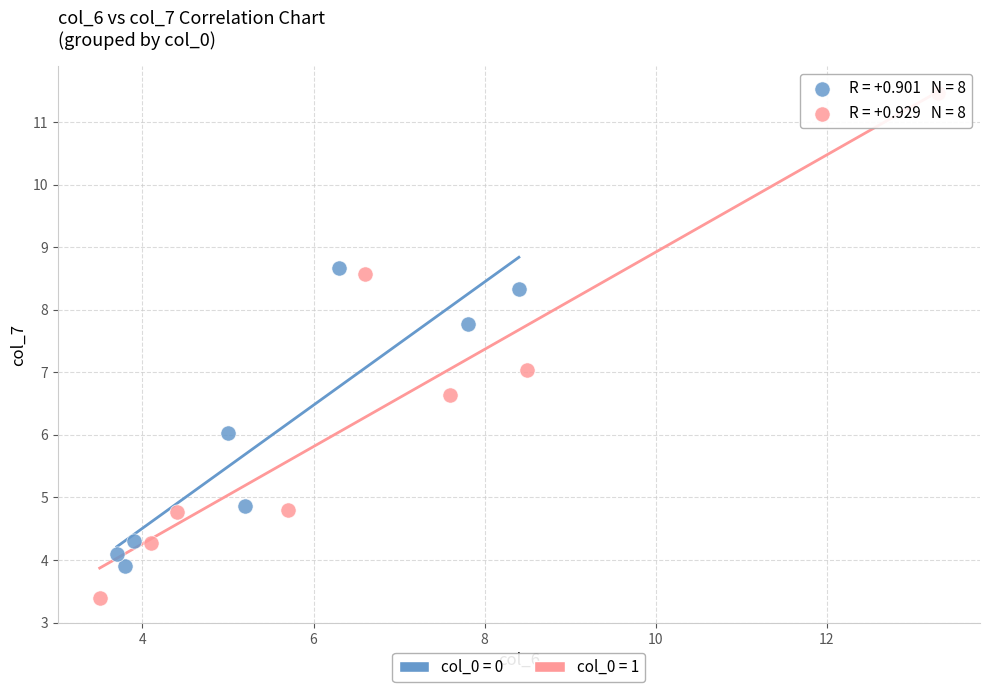

Which series has the widest spread of Y values?

col_0 = 1